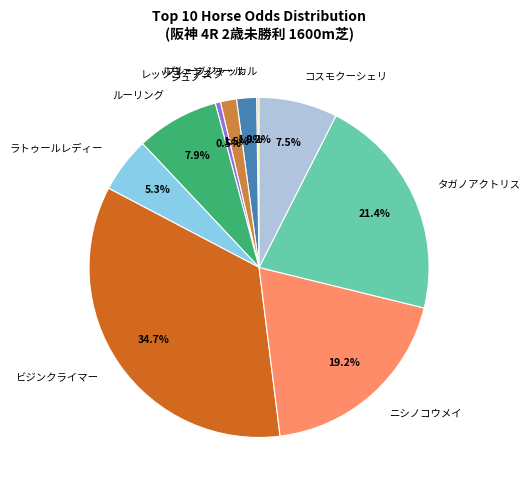

Combined, do ルーリング and ビジンクライマー account for over 50%?

No